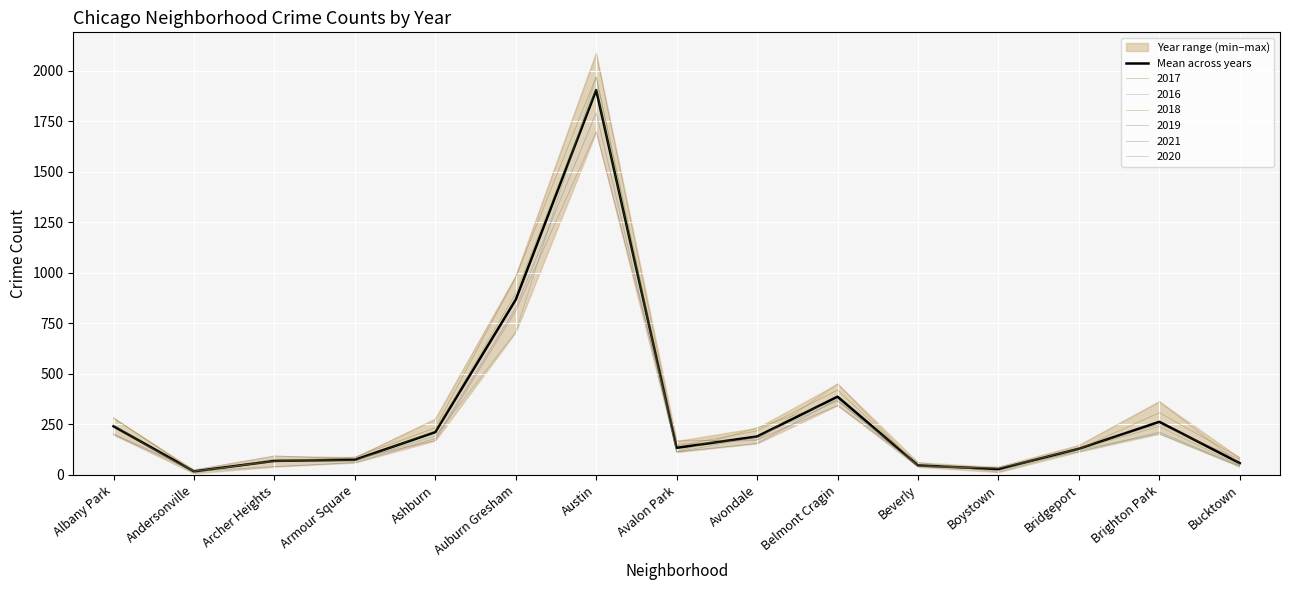

At which category does the data reach its first local valley?

Andersonville